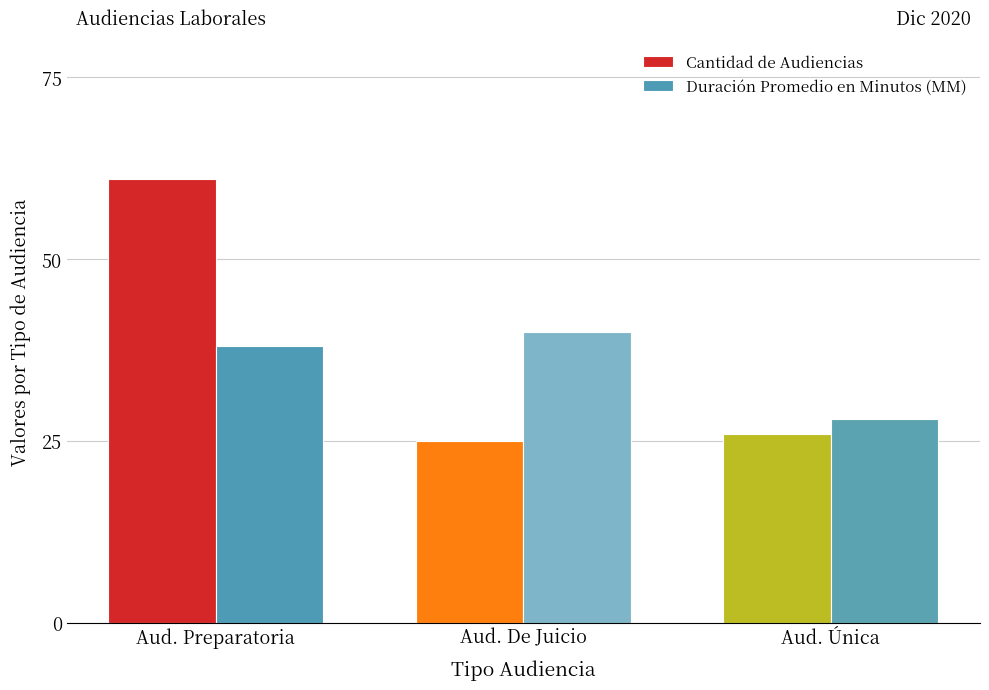

What is the highest value of the Duración Promedio en Minutos (MM) series?

40